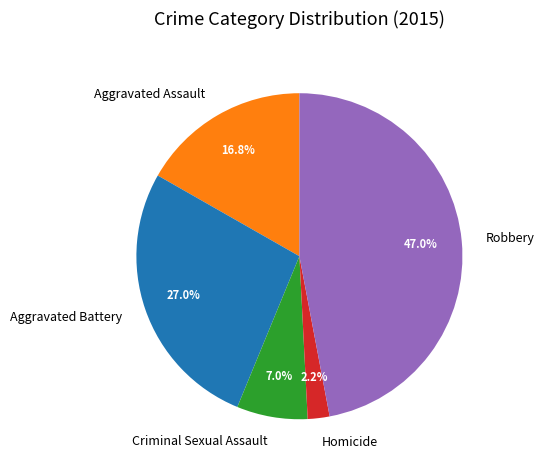

Is it true that Robbery is 59% of the pie?

False